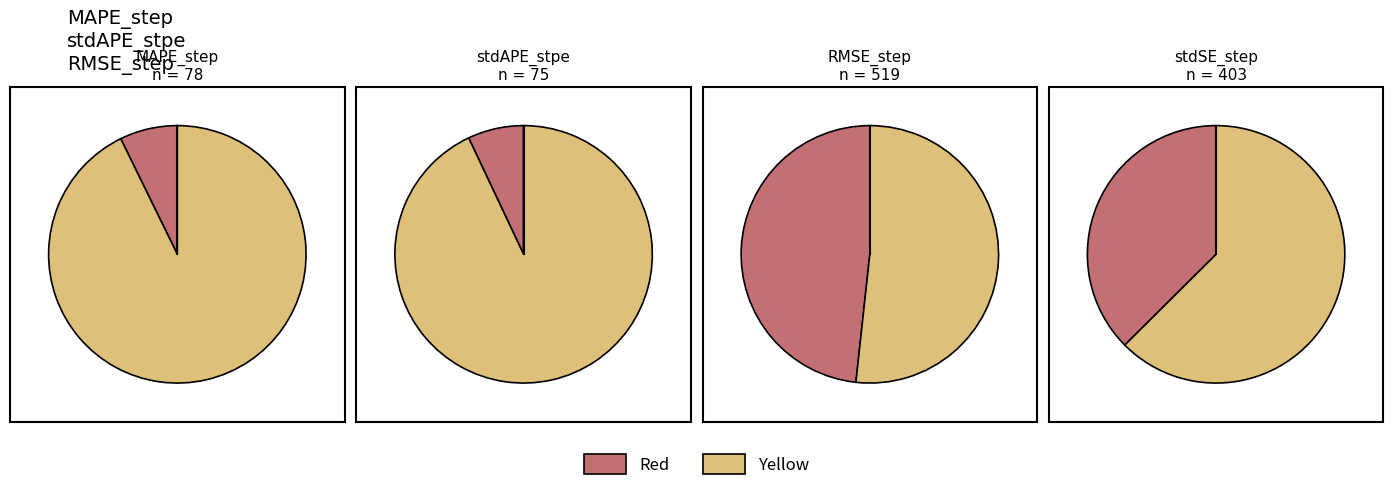

Combined, do RMSE_step and MAPE_step account for over 50%?

Yes